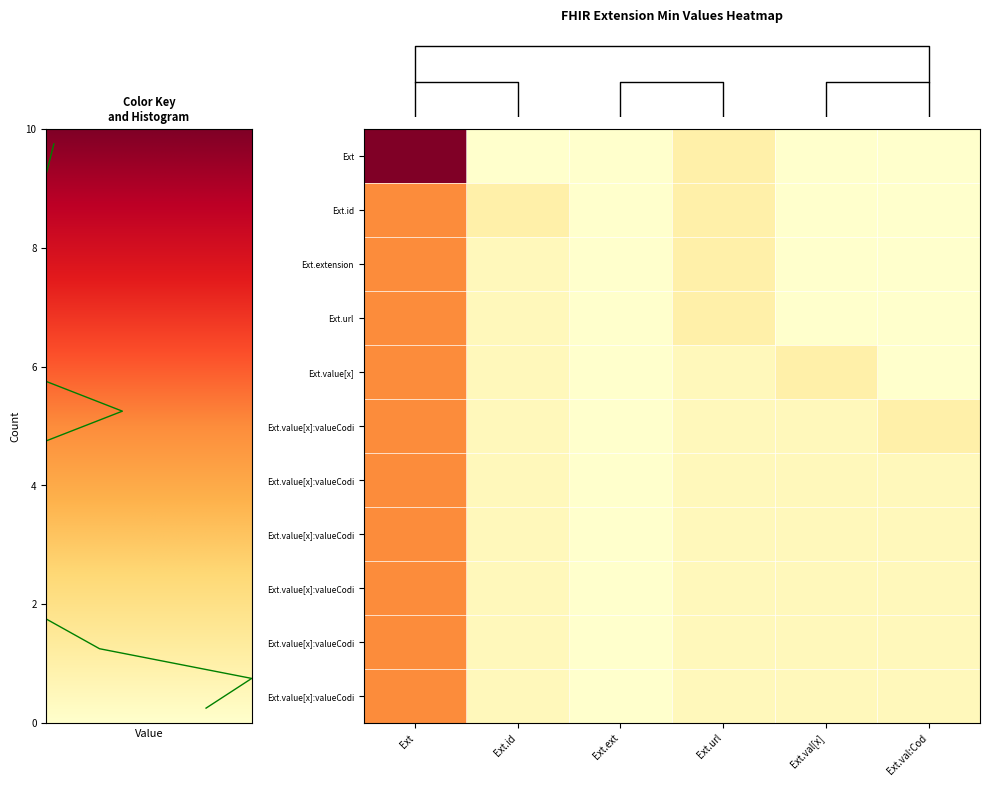

The value of row_10 at Ext.val[x] is 0.5. True or false?

True